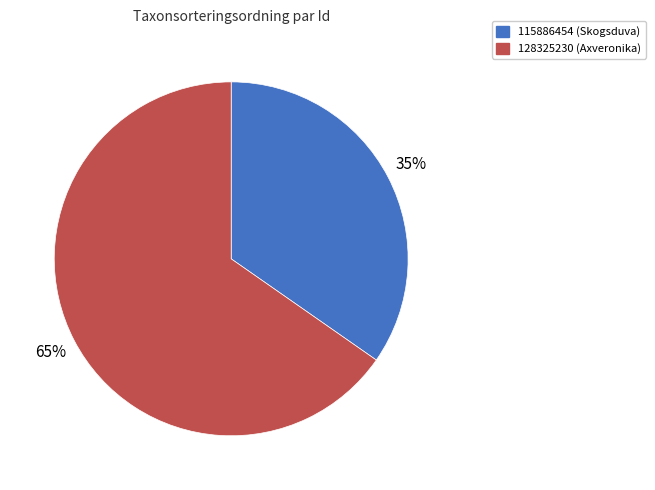

Rank the categories by value from highest to lowest.

128325230, 115886454